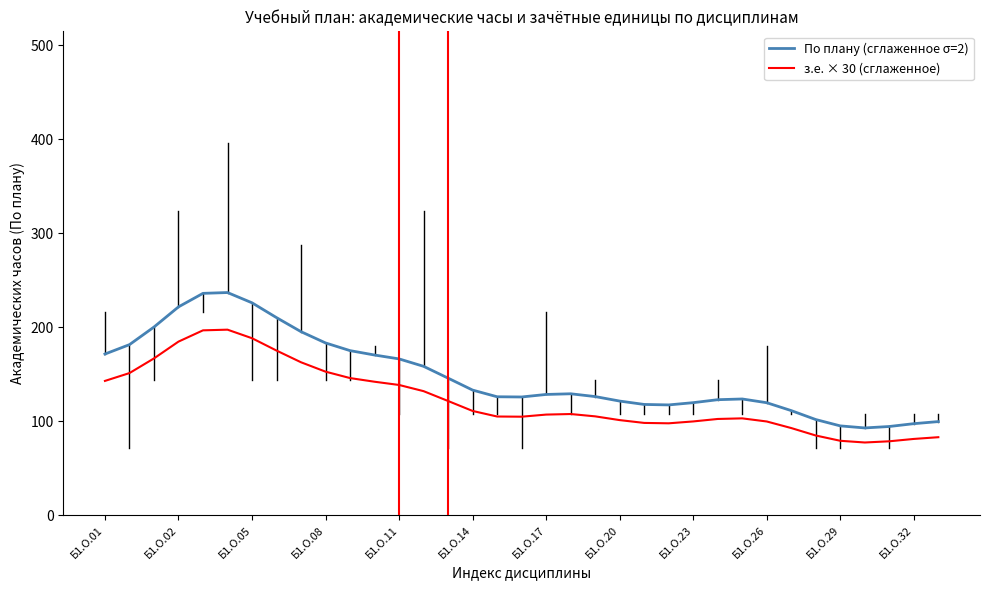

Which series has the largest range (max minus min)?

По плану (сглаженное σ=2)